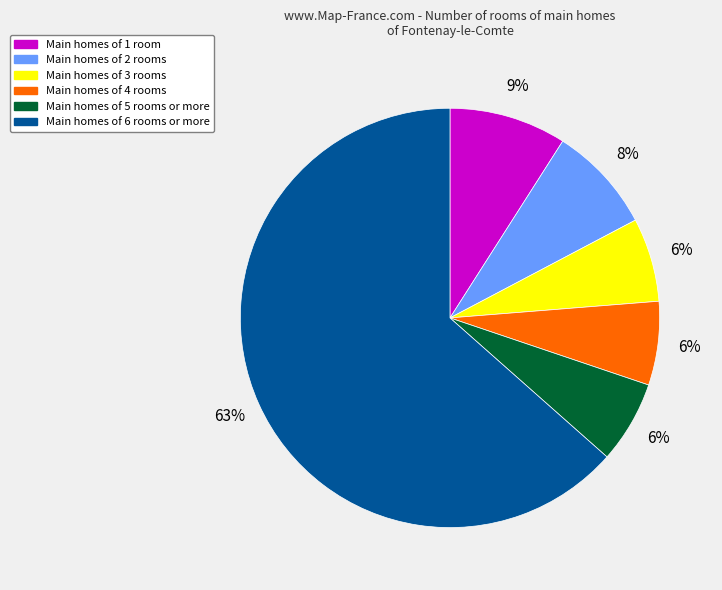

Is there any slice that represents more than half of the pie?

Yes